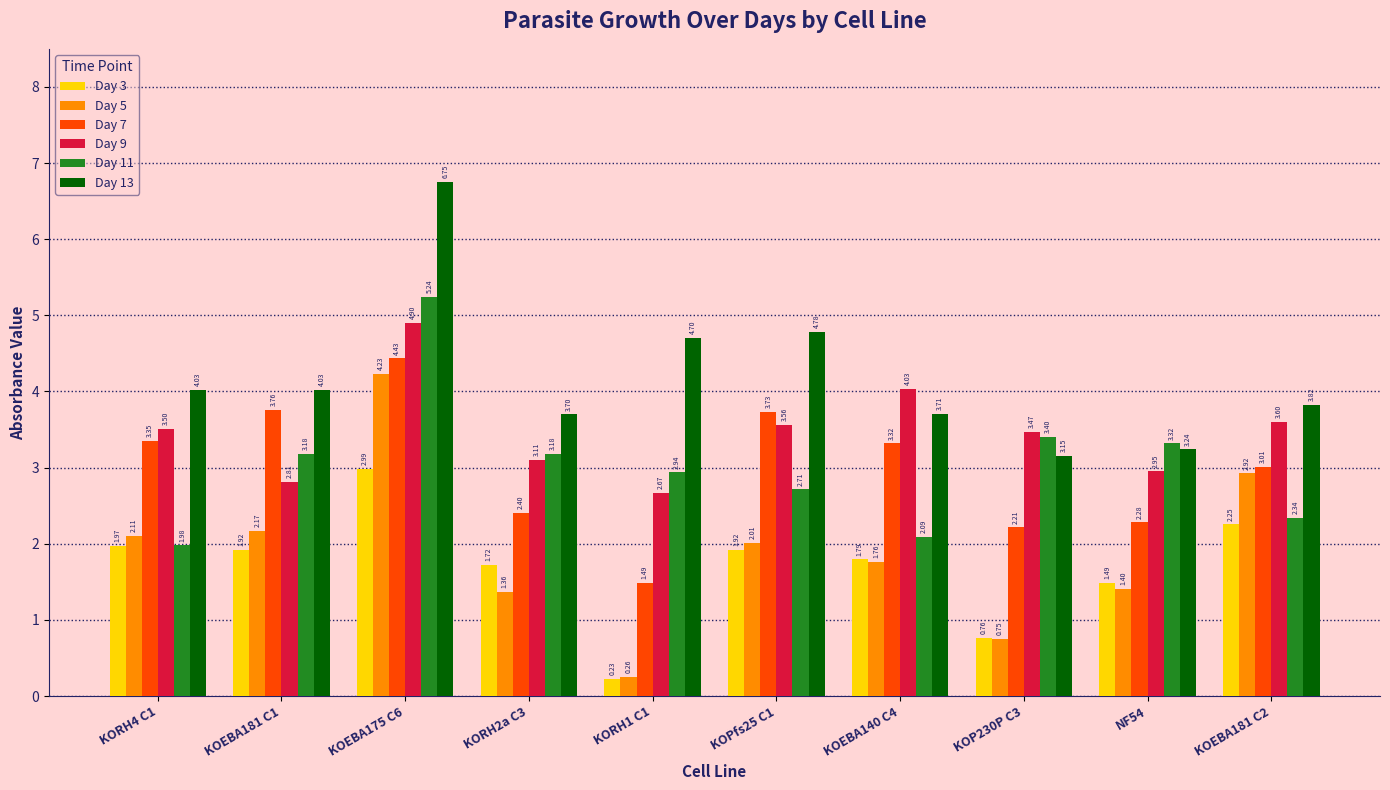

At KORH4 C1, list the series in order from largest to smallest.

Day 13, Day 9, Day 7, Day 5, Day 11, Day 3